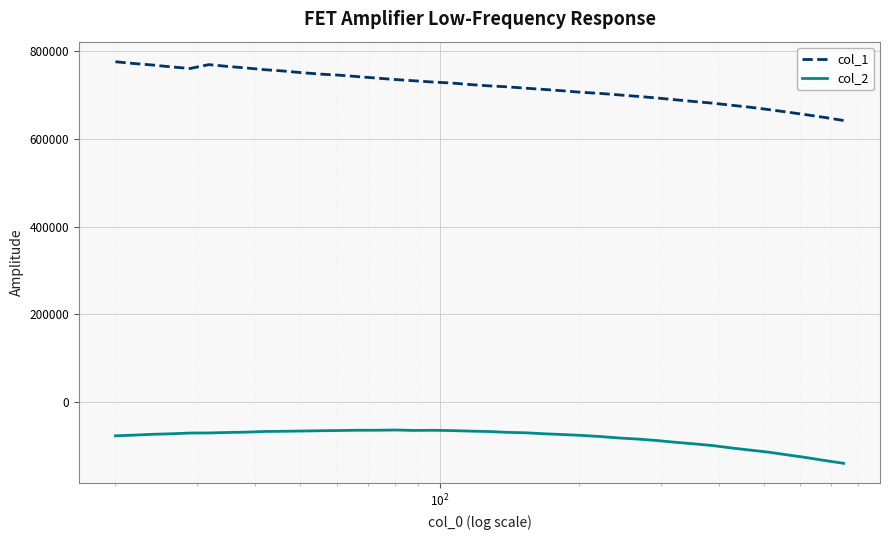

How many lines are shown in the chart?

2